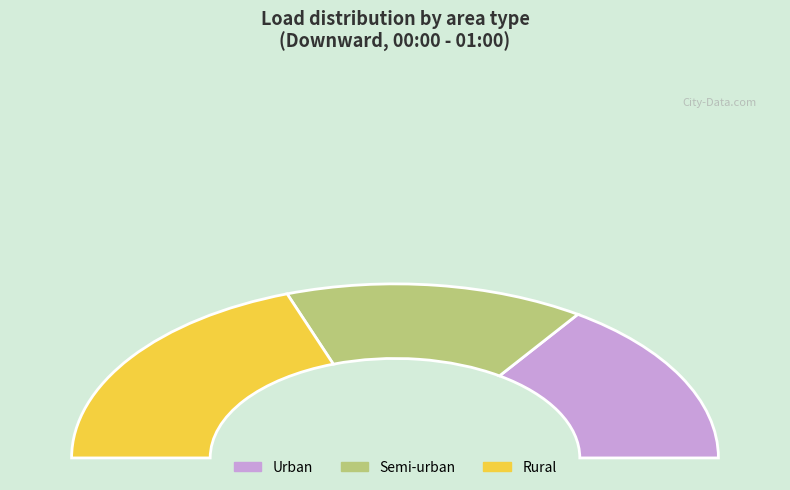

To the nearest percent, what portion does Semi-urban represent?

30%